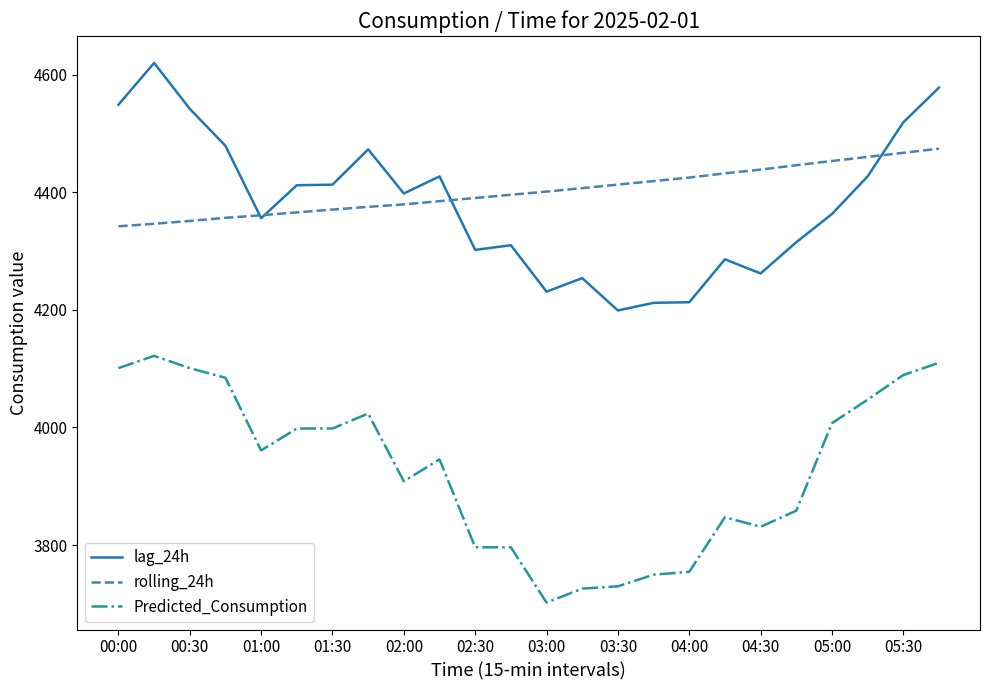

Rank the series by their maximum value, from lowest to highest.

Predicted_Consumption, rolling_24h, lag_24h